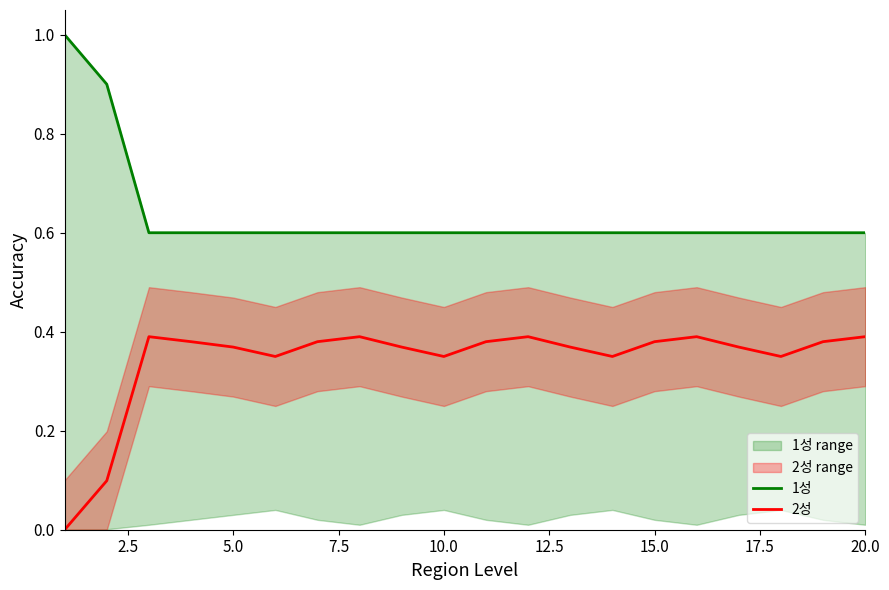

The 2성 series shows 0.1 at 20.0. True or false?

False